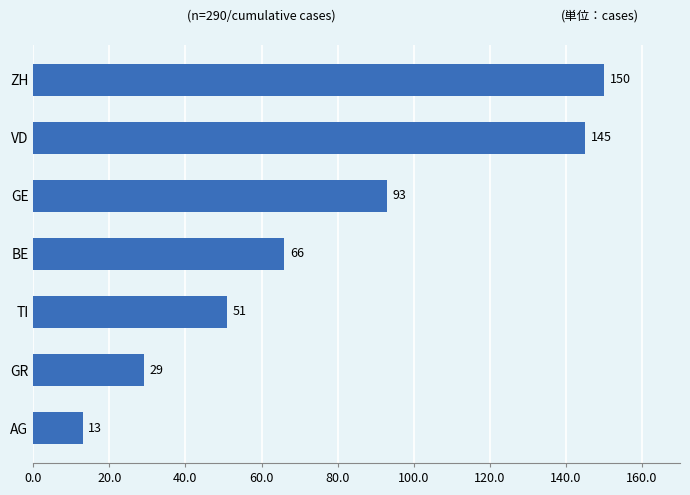

Reading top to bottom, transcribe all the data shown in this chart.

150	145	93	66	51	29	13